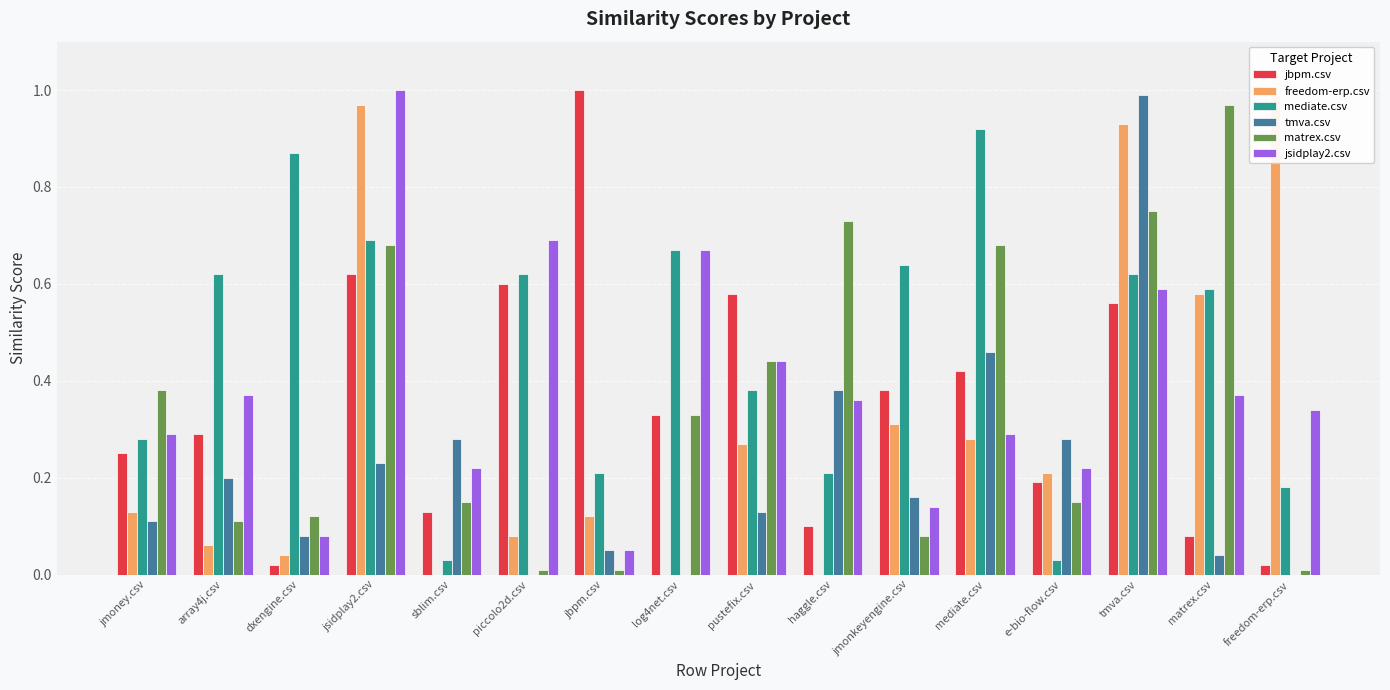

Is it true that jbpm.csv equals 0.3 at e-bio-flow.csv?

False